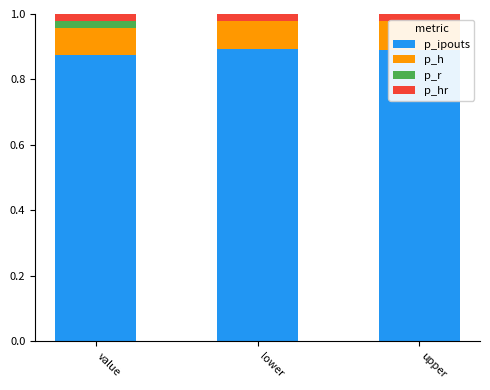

Reading right to left, what are all the values shown in this chart?

p_ipouts: 0.9	0.9	0.9
p_h: 0.1	0.1	0.1
p_r: 0.0	0.0	0.0
p_hr: 0.0	0.0	0.0